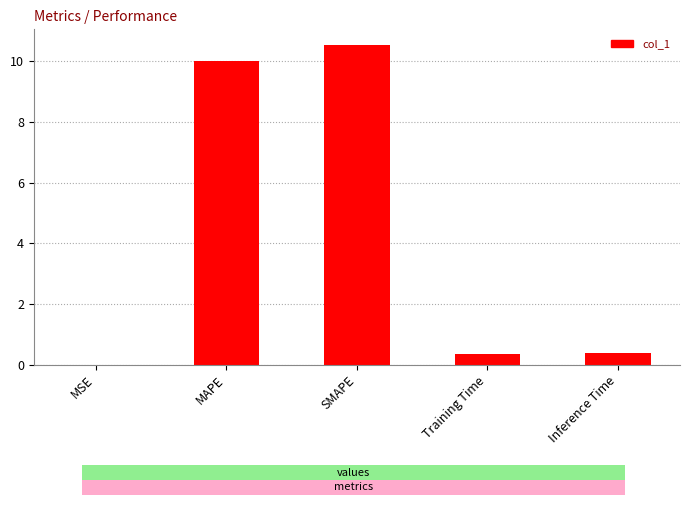

Is it true that the value at SMAPE is 10.5?

True